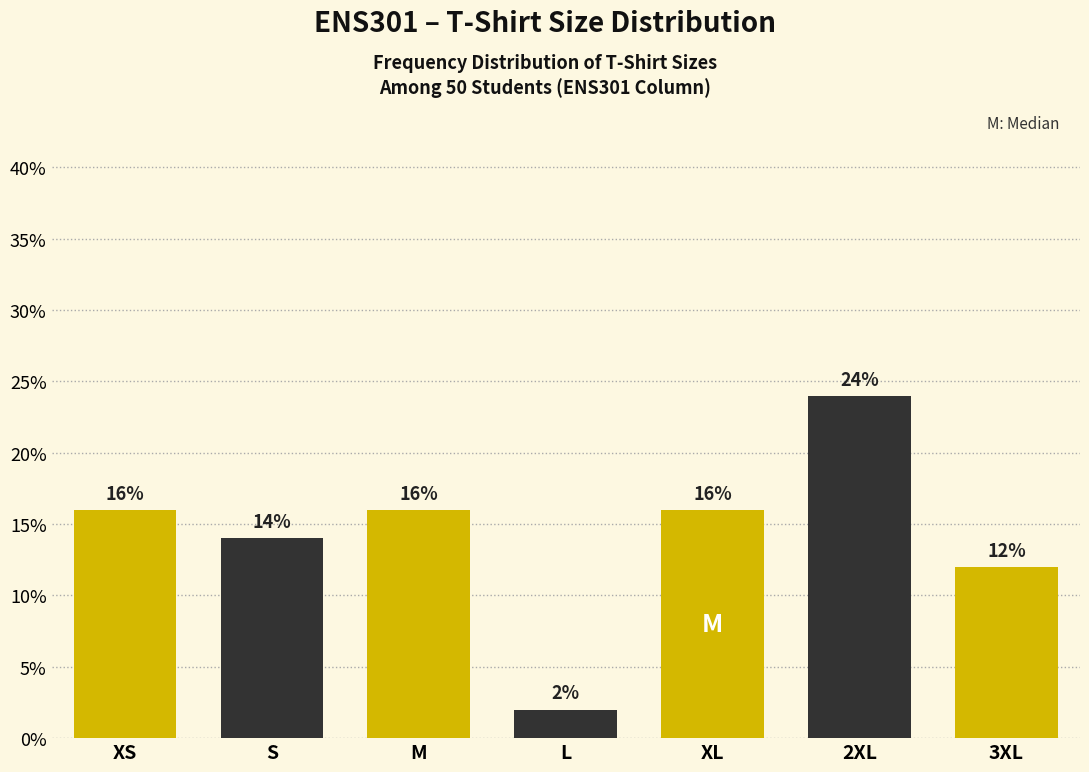

Reading left to right, transcribe all the data shown in this chart.

16.0	14.0	16.0	2.0	16.0	24.0	12.0